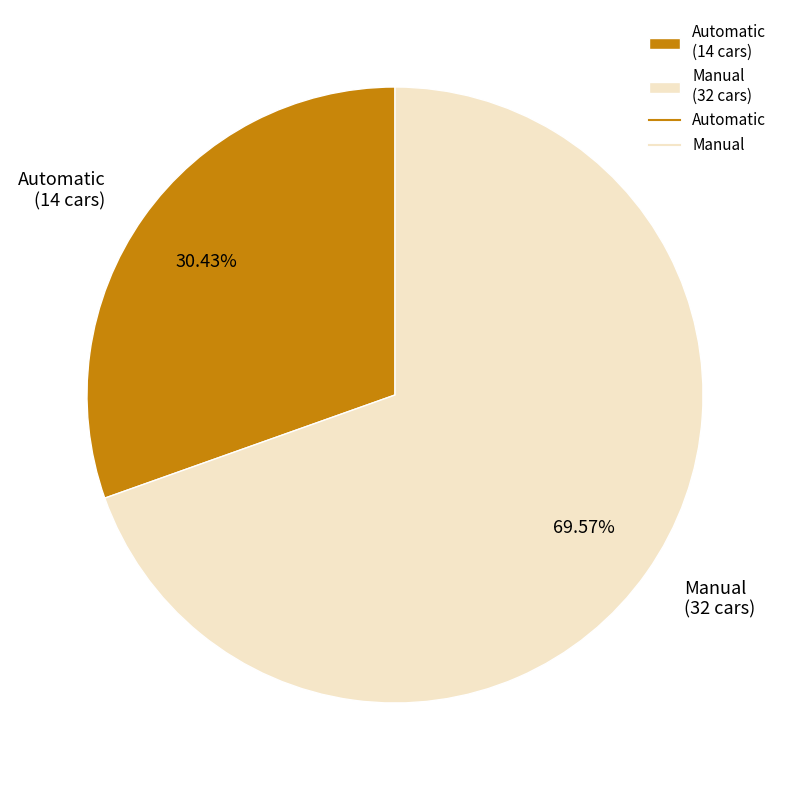

Which has a higher value, Manual or Automatic?

Manual